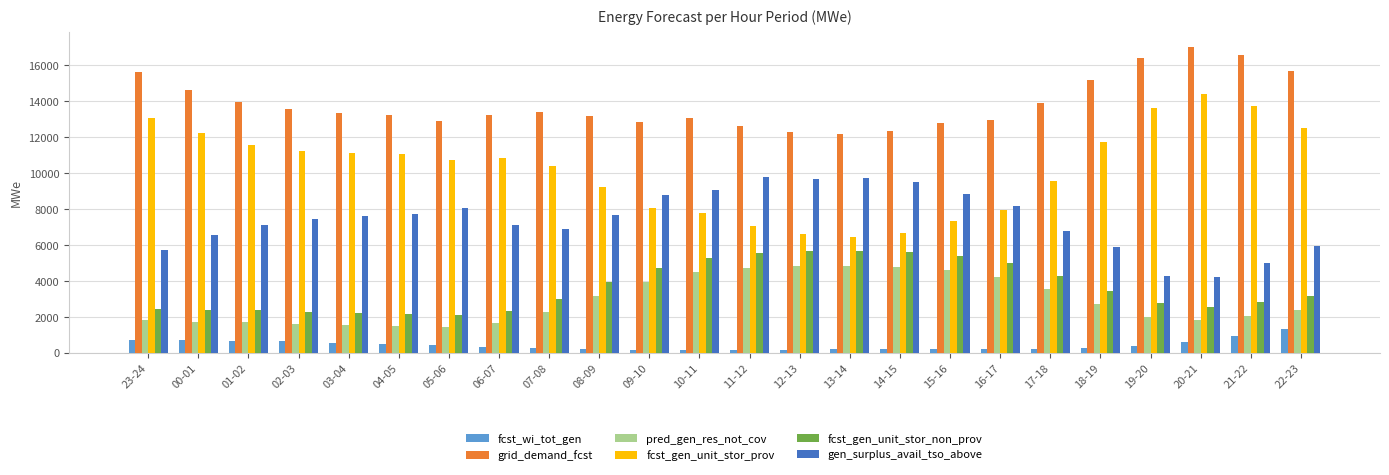

What value does the fcst_wi_tot_gen series have at 10-11, to the nearest 100?

100